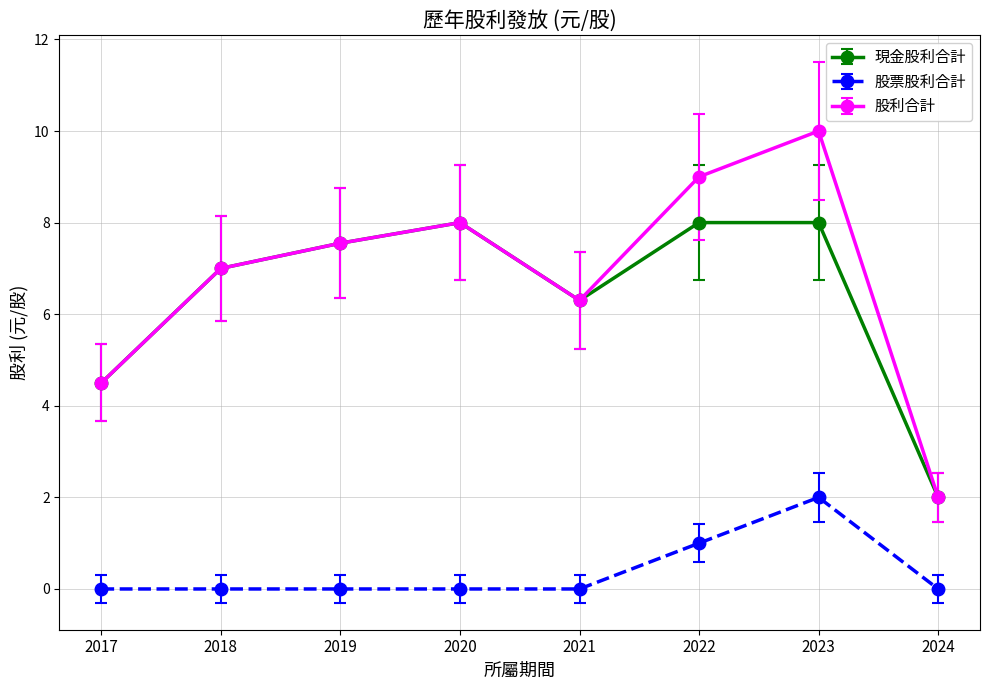

True or false: 股票股利合計 and 現金股利合計 intersect in this chart.

False